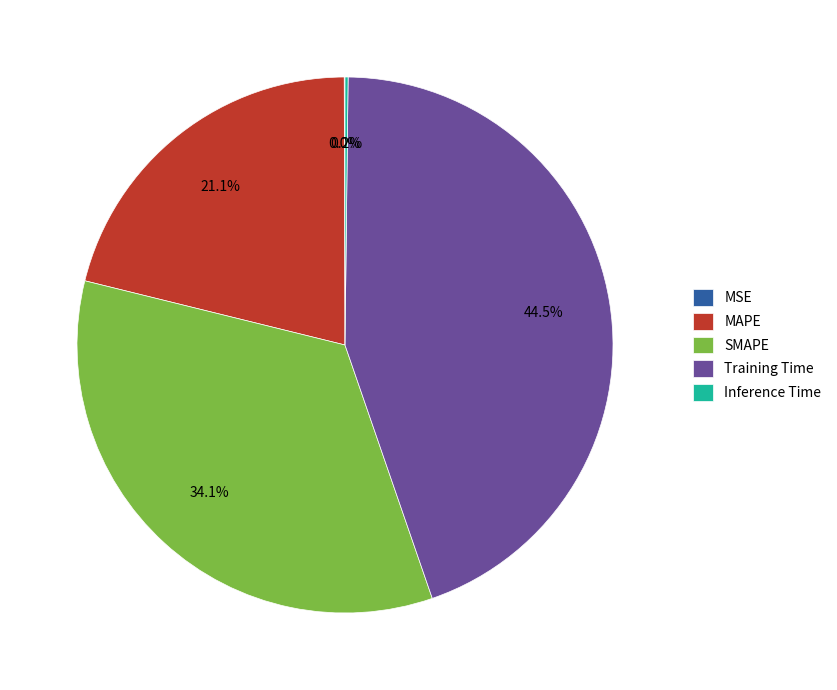

To the nearest percent, what percentage of the pie is MAPE?

21%